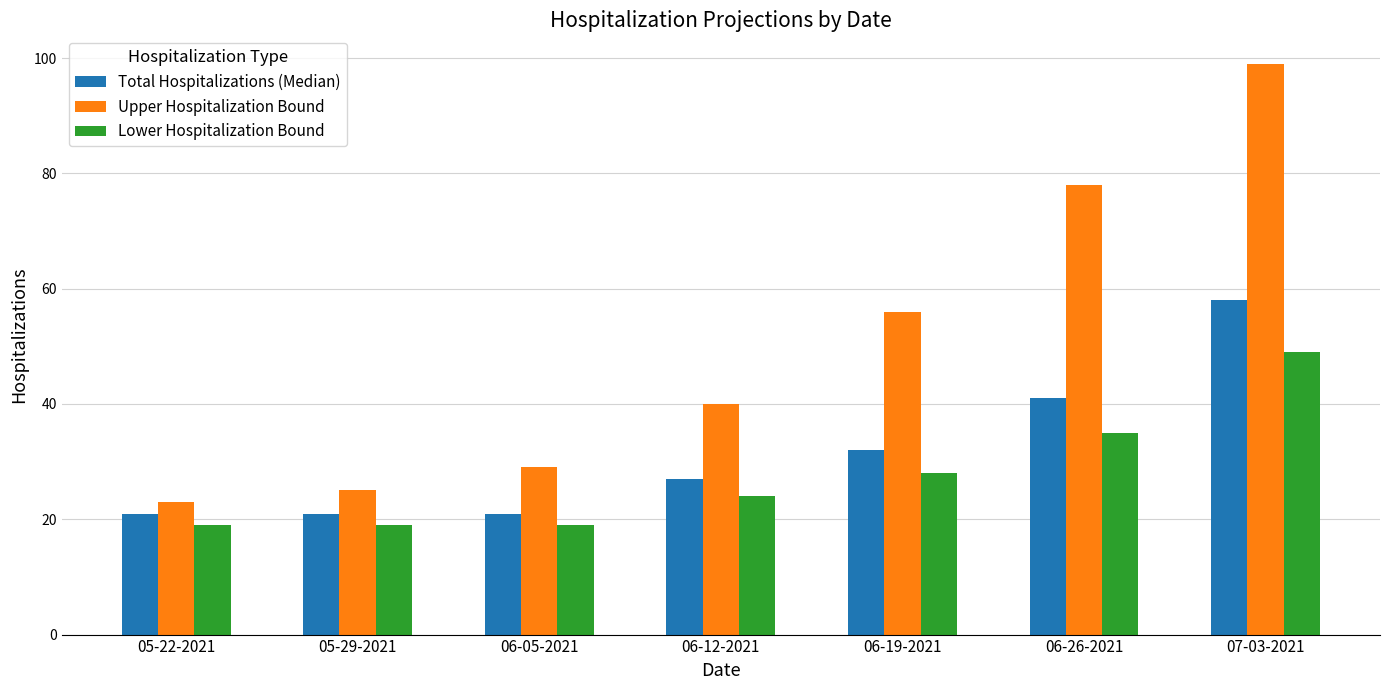

What is the label of the 2nd bar from the right?

06-26-2021